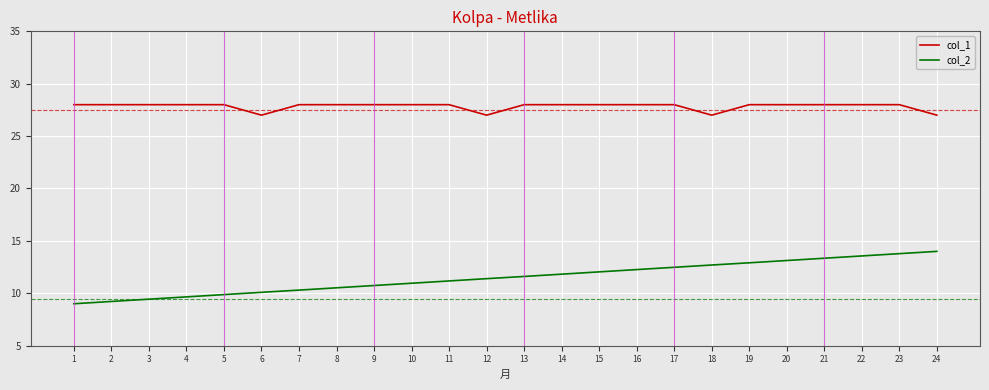

What is the sum of all col_2 values?

276.0